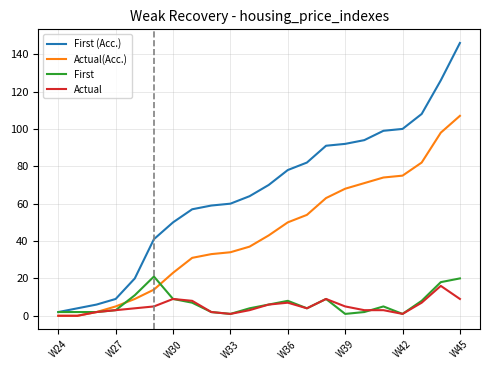

Which series has the largest total across all categories?

First (Acc.)